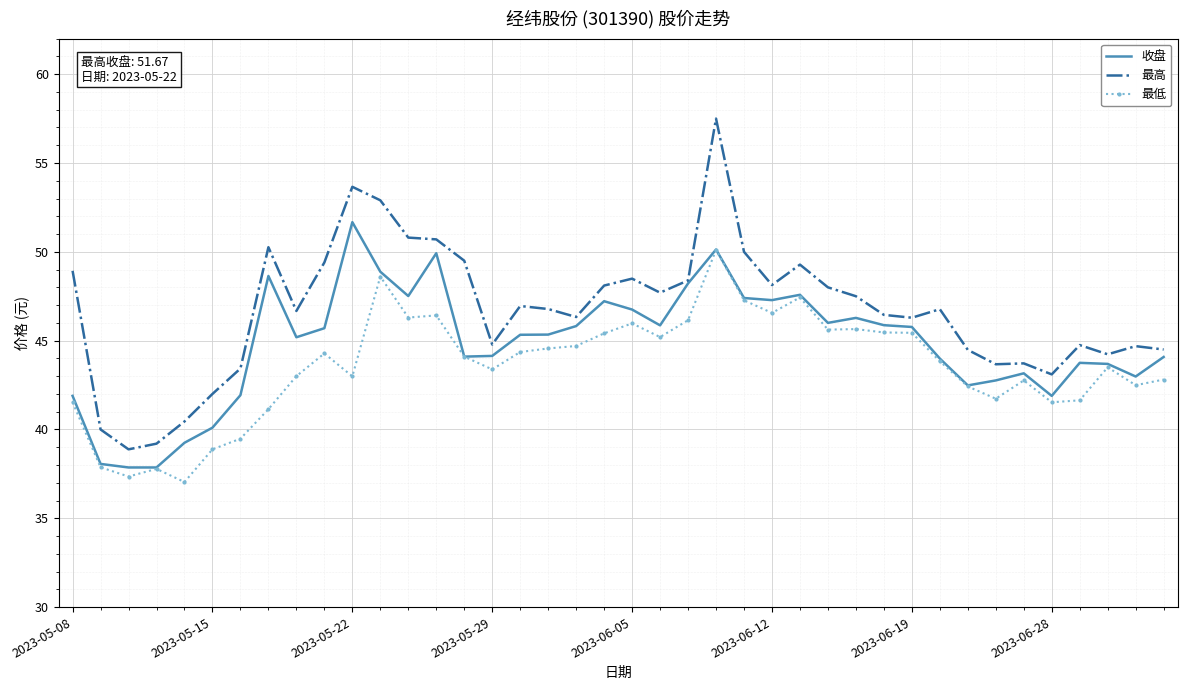

True or false: 最低 has more than 1 interior local peaks.

True